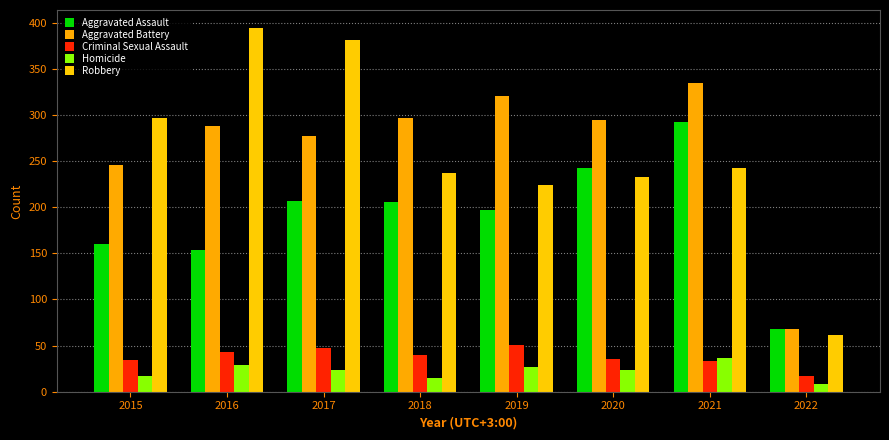

Reading left to right, extract all data points from this chart.

Aggravated Assault: 160	154	207	206	197	242	292	68
Aggravated Battery: 246	288	277	297	321	294	335	68
Criminal Sexual Assault: 34	43	47	40	51	35	33	17
Homicide: 17	29	24	15	27	24	37	8
Robbery: 297	394	381	237	224	233	243	61